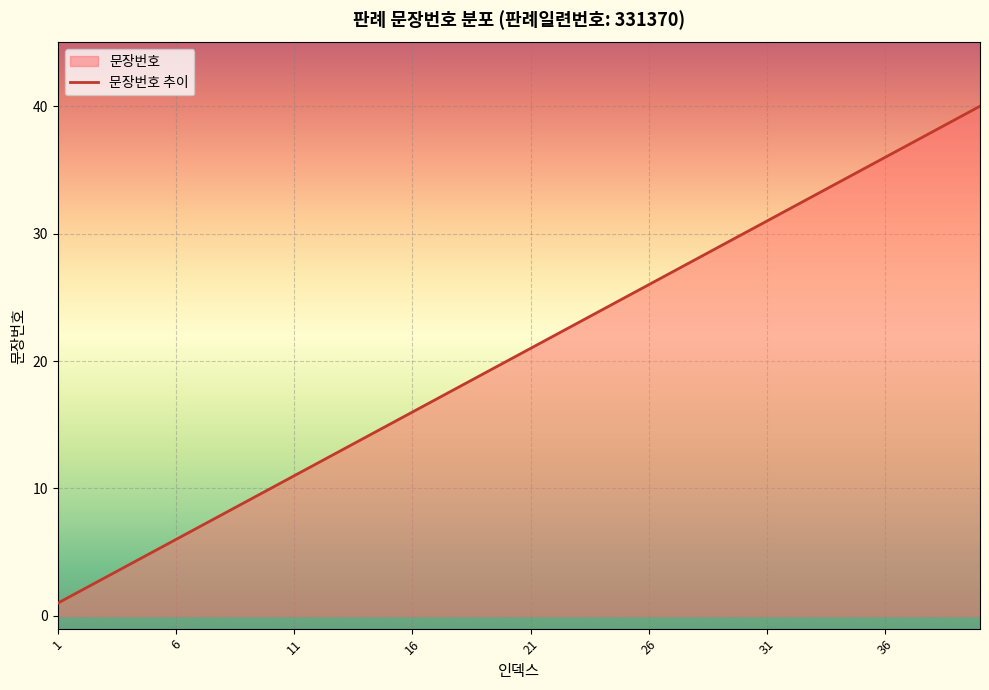

What is the difference between the values at 39 and 29?

10